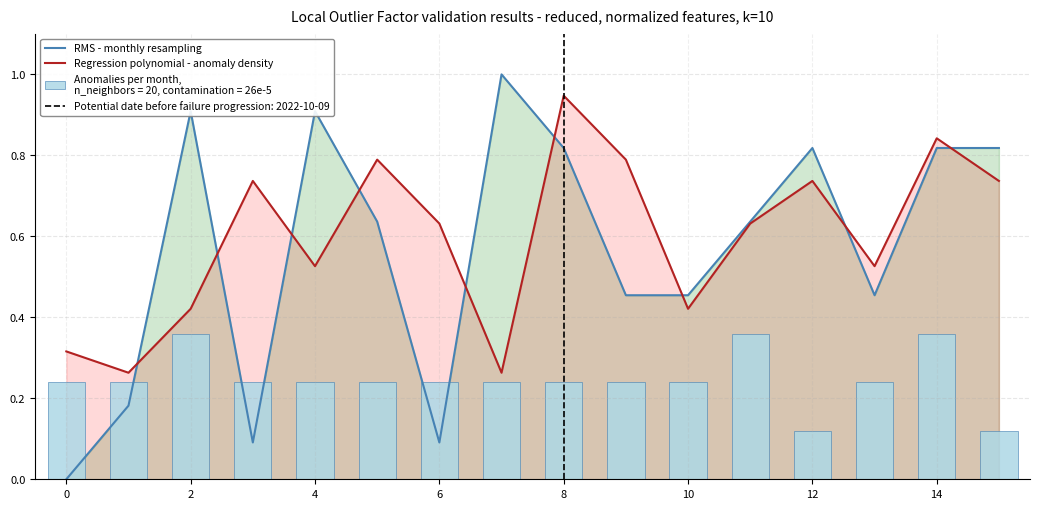

Which category has the highest value in the Regression polynomial - anomaly density series?

8